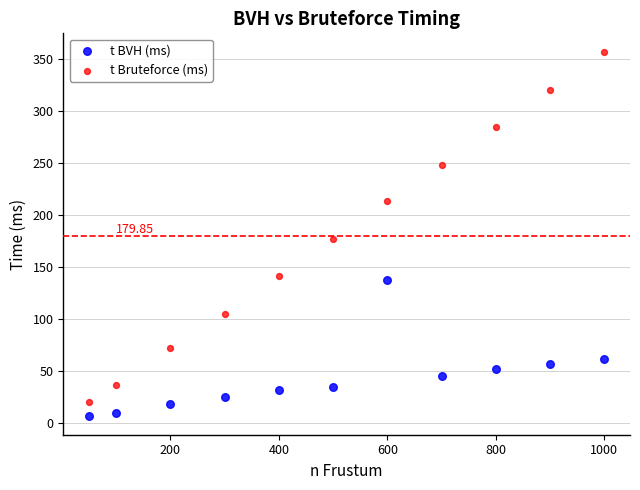

Across all data points, what is the range of X values (max minus min)?

950.0